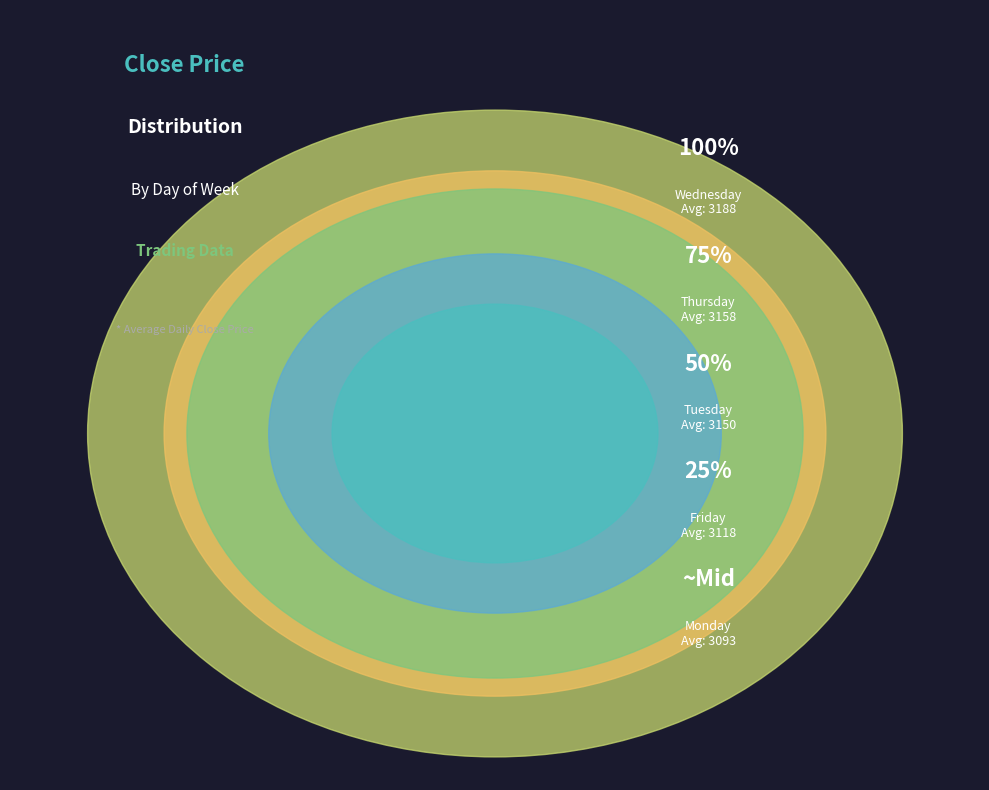

Is 11 the majority of the pie?

No